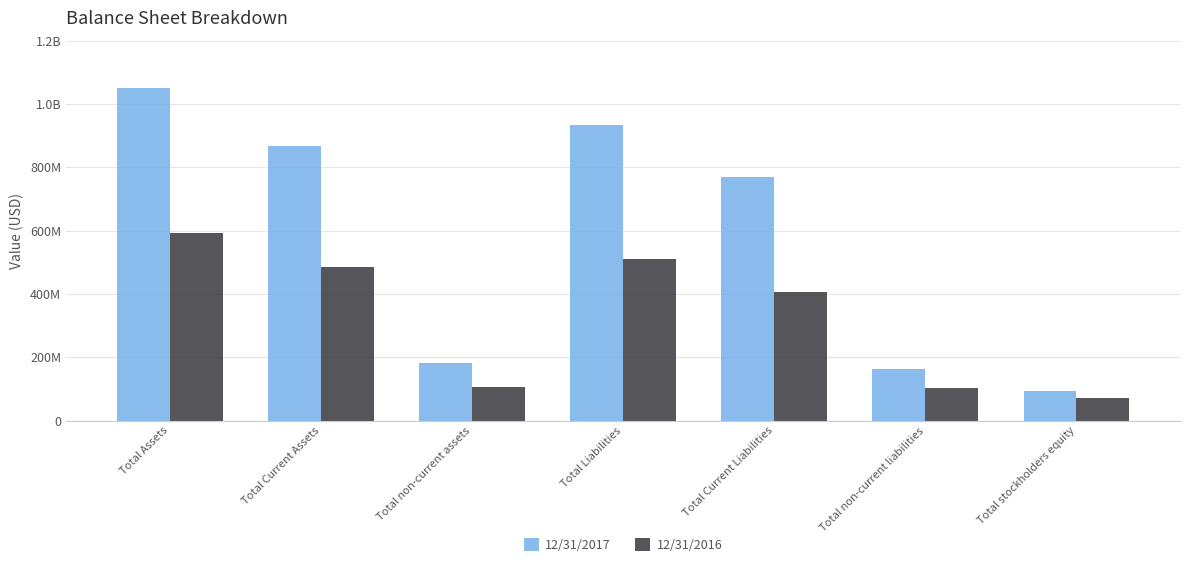

Does the chart contain stacked bars?

No